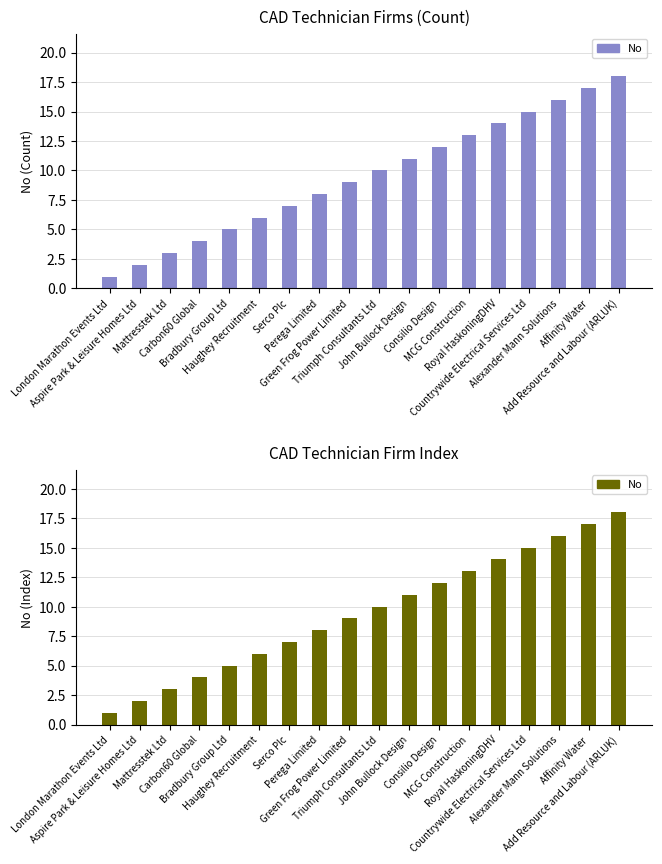

Count the number of data series in this chart.

1